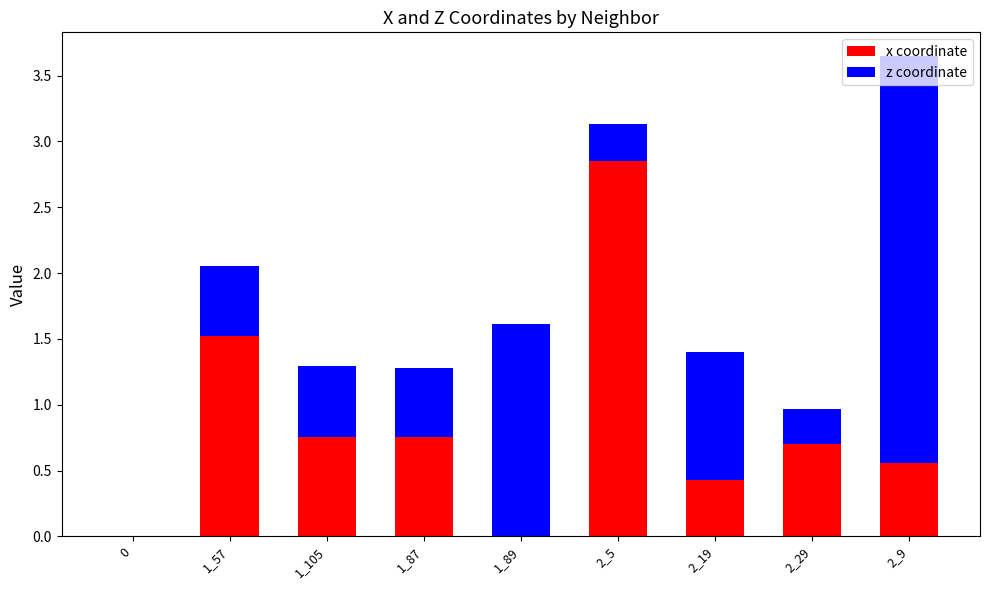

Does the chart contain stacked bars?

Yes